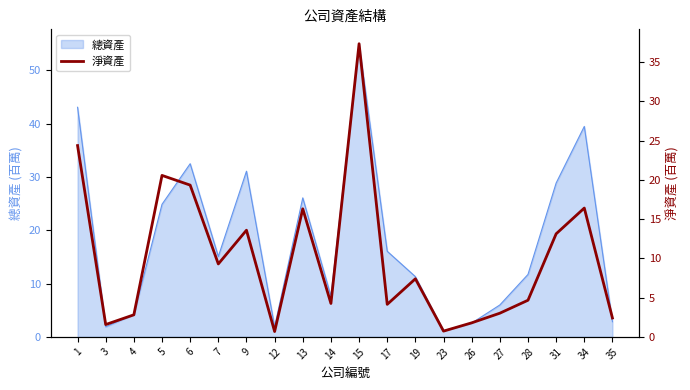

True or false: there are more than 1 points higher than both neighbors.

True